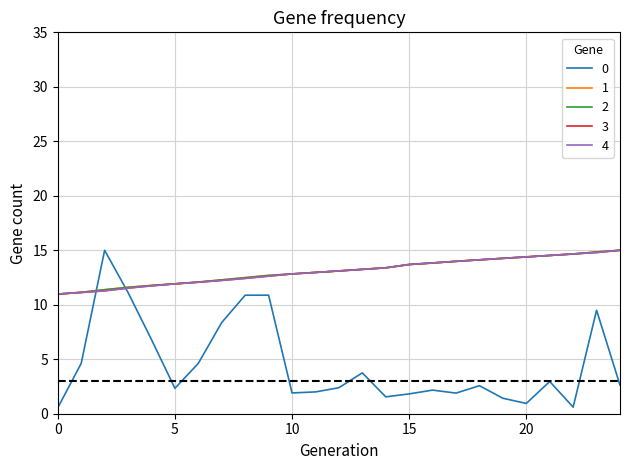

What is the minimum value for 3?

11.0